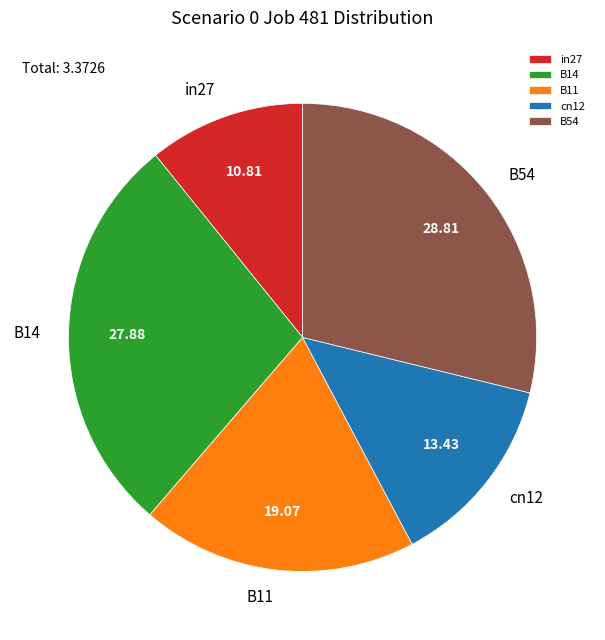

Rank the categories by value from lowest to highest.

in27, cn12, B11, B14, B54